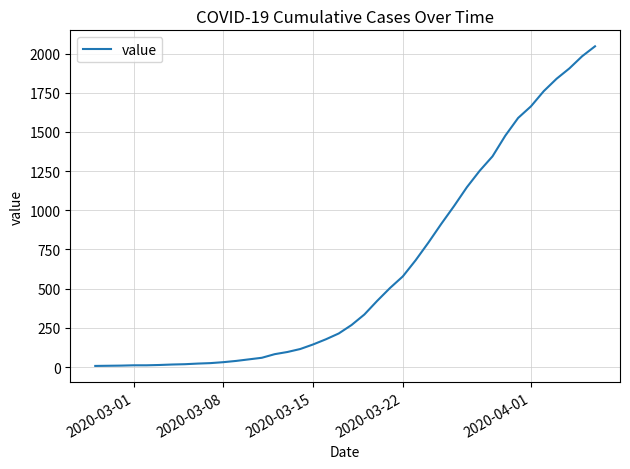

What is the maximum value shown in the chart?

2046